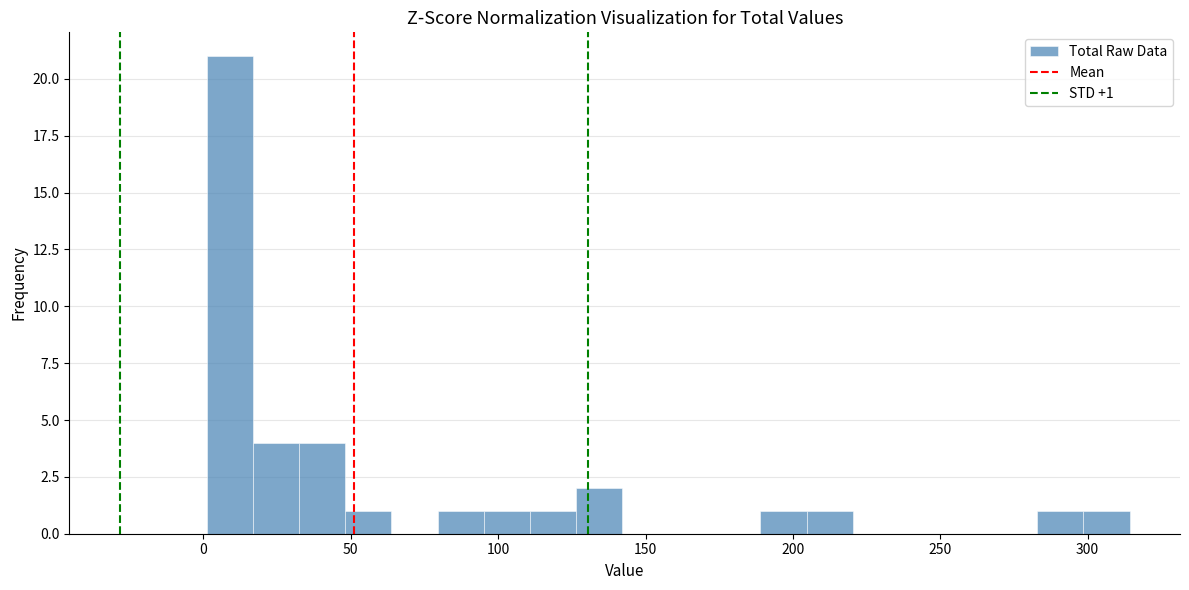

Read against the x-axis, roughly where is the centre of the tallest bar?

10